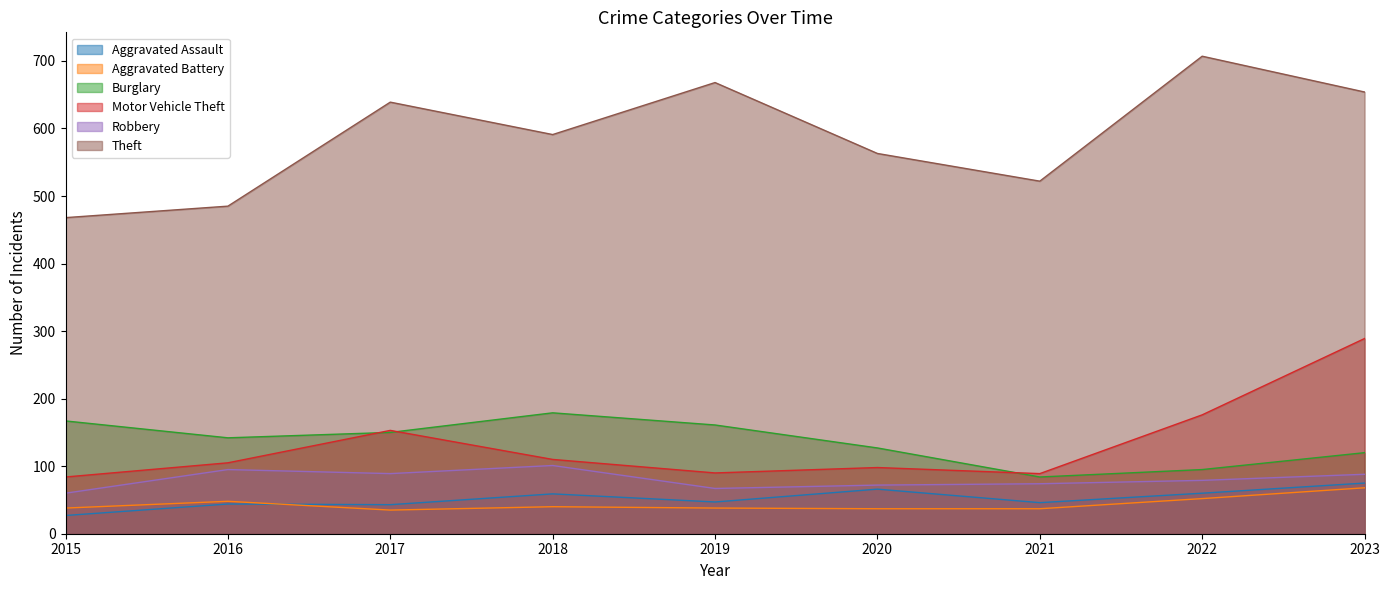

Reading right to left, transcribe all the data shown in this chart.

Aggravated Assault: 75	60	46	66	47	59	43	44	27
Aggravated Battery: 68	52	37	37	38	40	35	48	38
Burglary: 120	95	84	127	161	179	150	142	167
Motor Vehicle Theft: 289	176	89	98	90	110	153	105	84
Robbery: 88	79	74	72	67	101	89	95	60
Theft: 654	707	522	563	668	591	639	485	468